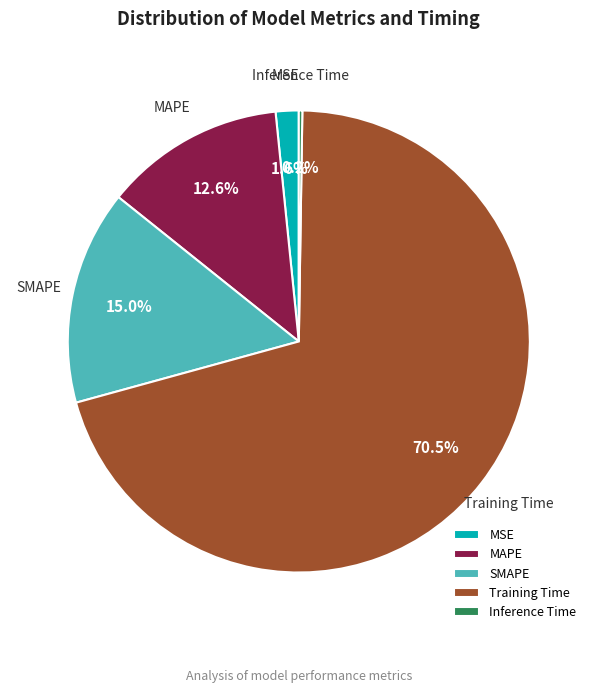

To the nearest percent, what percentage of the pie is SMAPE?

15%